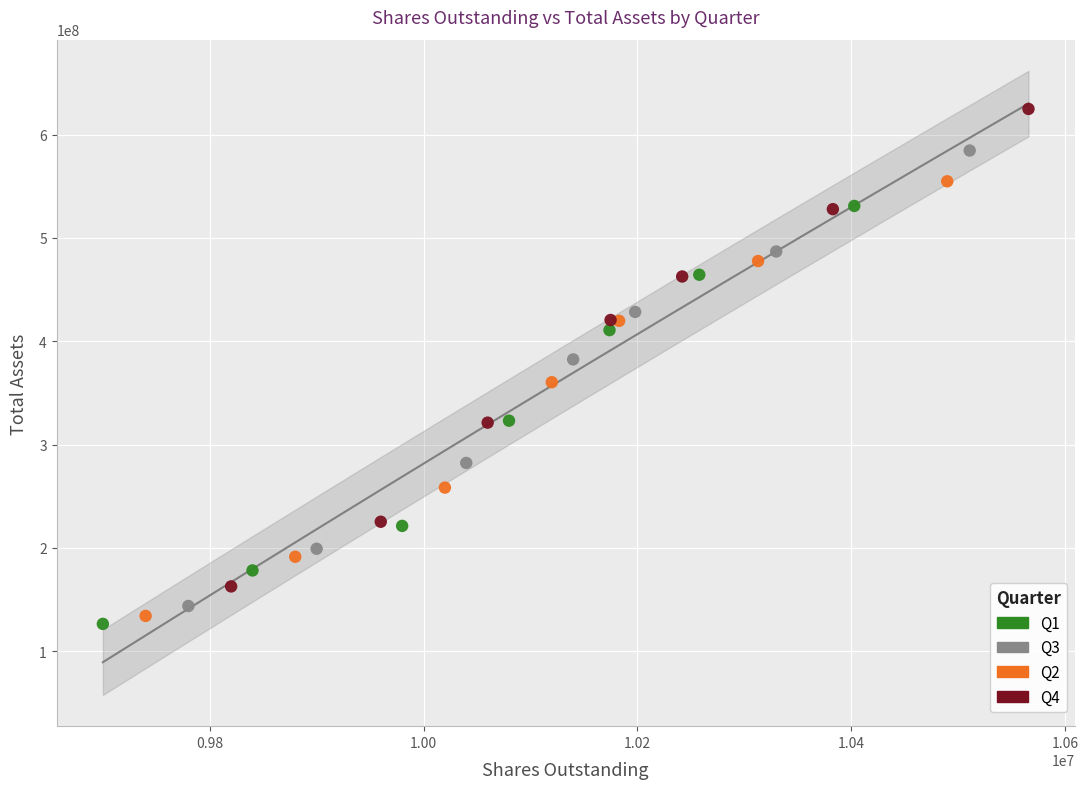

What are all the series names shown in the legend?

Q1, Q3, Q2, Q4